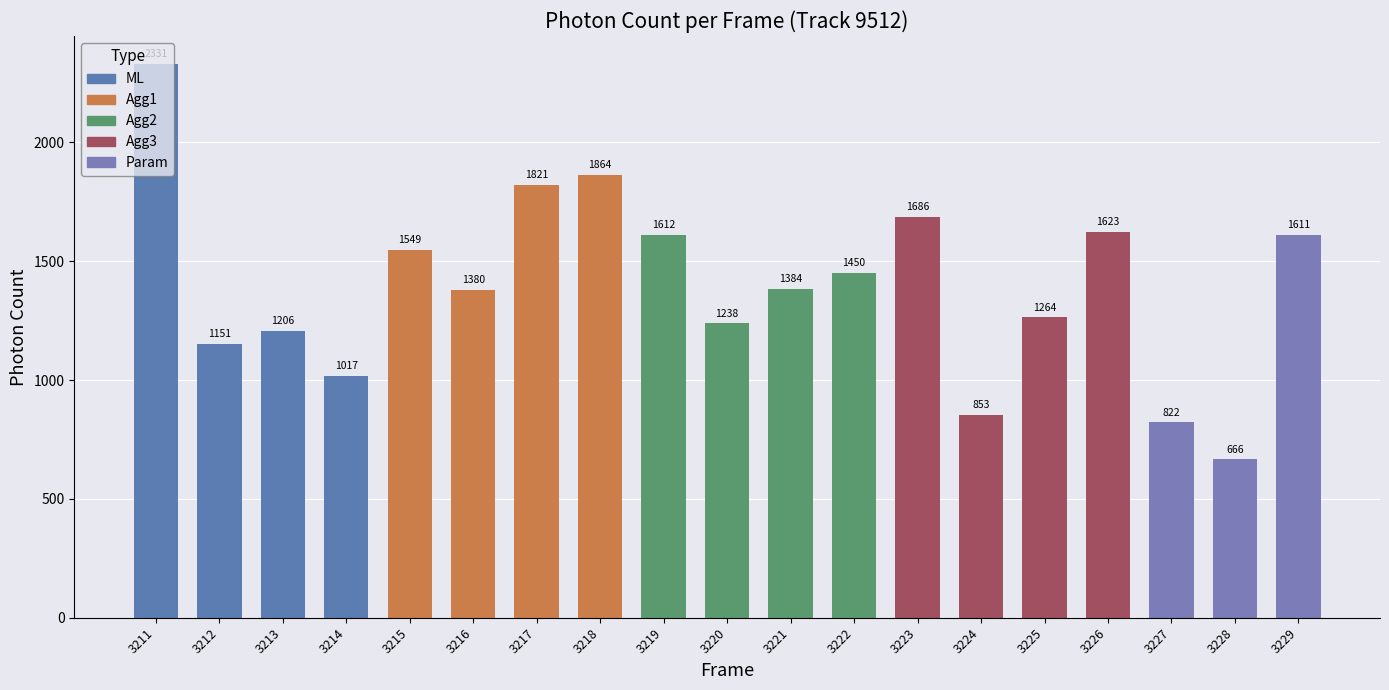

How many series are shown in this chart?

1